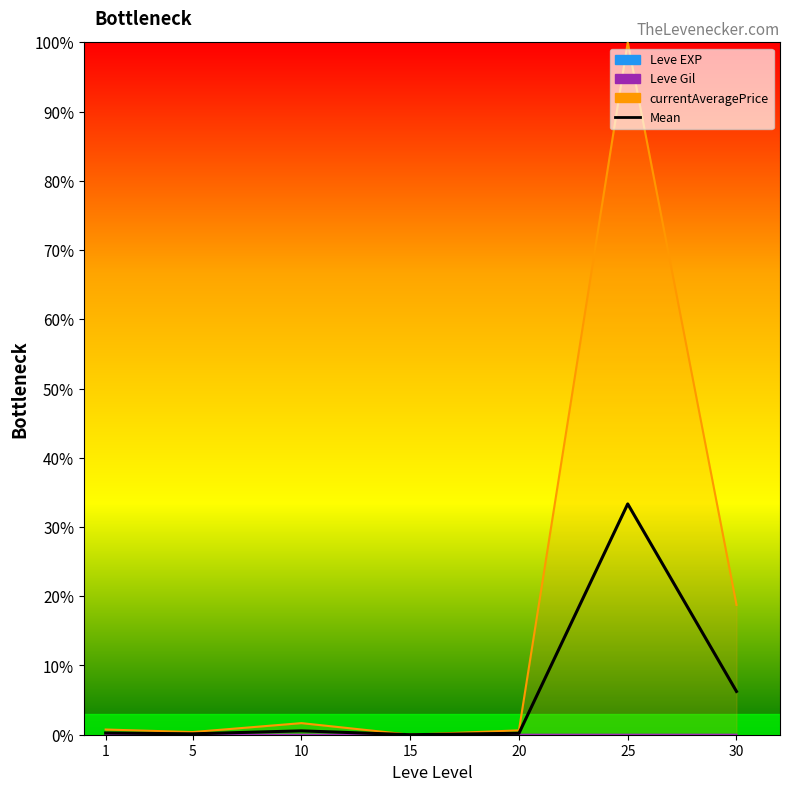

What is the difference between the maximum and minimum values?

33.3